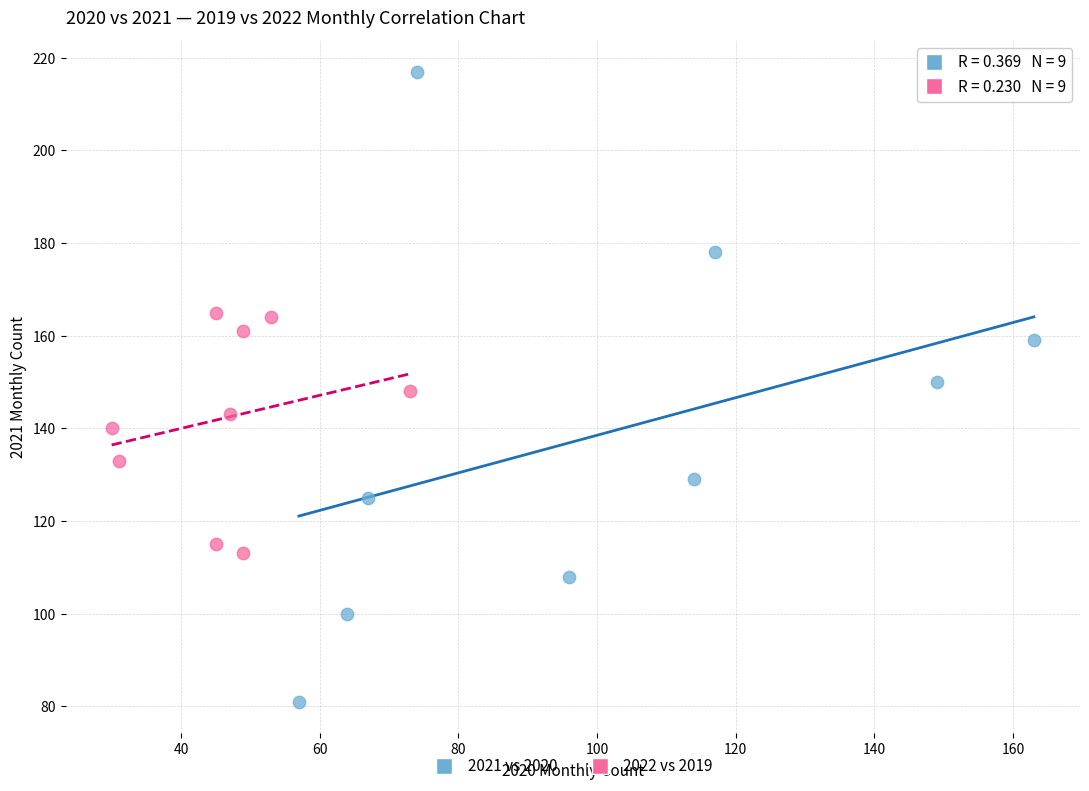

Which series reaches the minimum Y coordinate?

2021 vs 2020